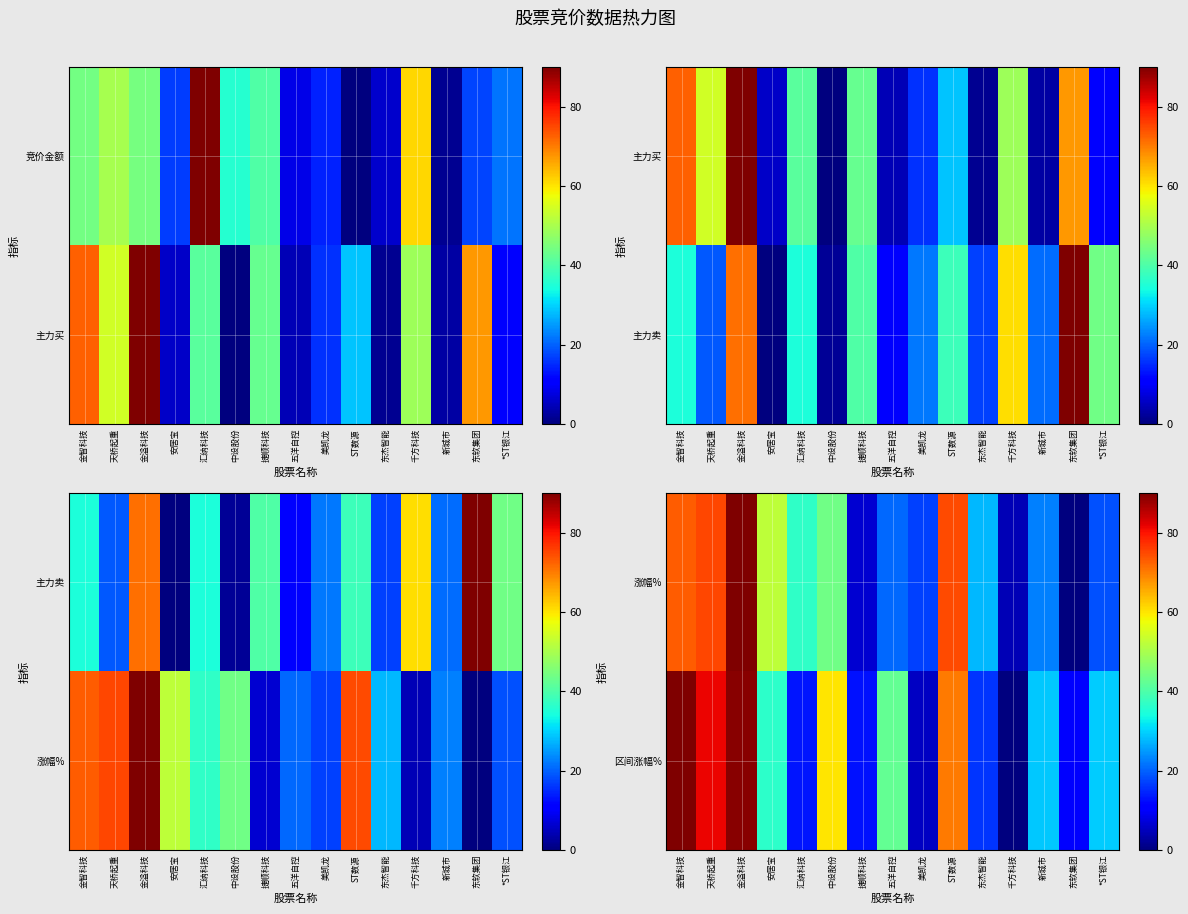

True or false: 涨幅% has a value of 6.6 at 捷顺科技.

True